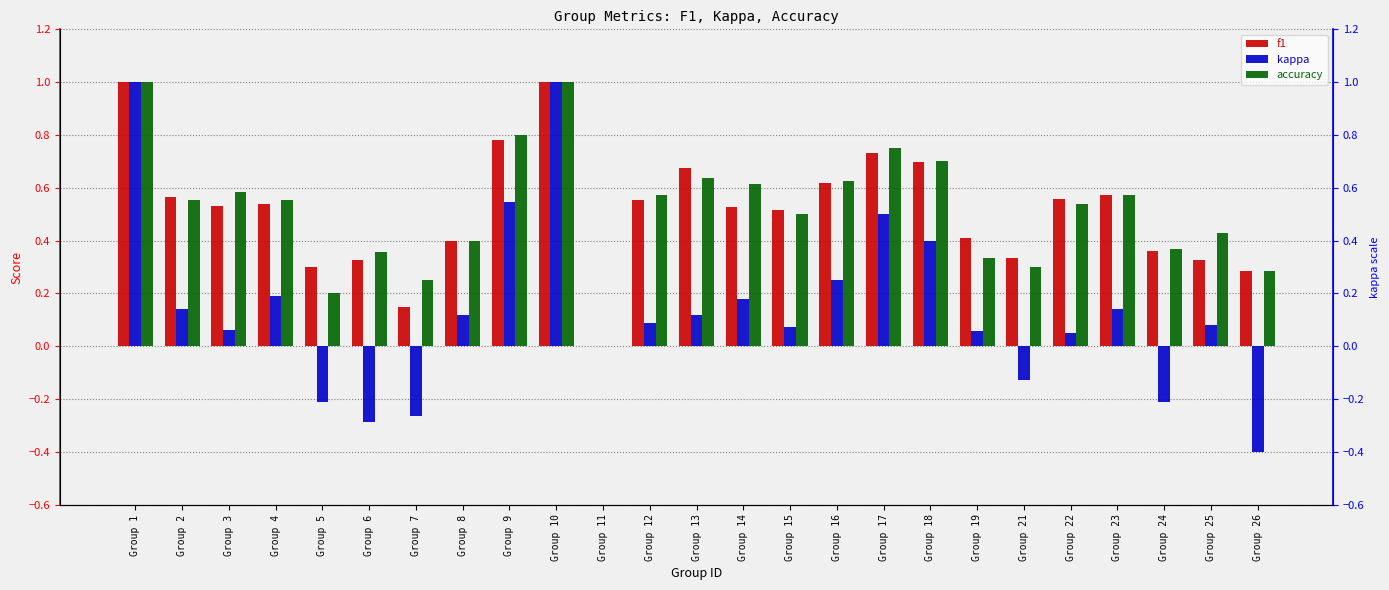

Reading right to left, what are all the values shown in this chart?

f1: Group 26=0.3	Group 25=0.3	Group 24=0.4	Group 23=0.6	Group 22=0.6	Group 21=0.3	Group 19=0.4	Group 18=0.7	Group 17=0.7	Group 16=0.6	Group 15=0.5	Group 14=0.5	Group 13=0.7	Group 12=0.6	Group 11=0.0	Group 10=1.0	Group 9=0.8	Group 8=0.4	Group 7=0.1	Group 6=0.3	Group 5=0.3	Group 4=0.5	Group 3=0.5	Group 2=0.6	Group 1=1.0
kappa: Group 26=-0.4	Group 25=0.1	Group 24=-0.2	Group 23=0.1	Group 22=0.0	Group 21=-0.1	Group 19=0.1	Group 18=0.4	Group 17=0.5	Group 16=0.2	Group 15=0.1	Group 14=0.2	Group 13=0.1	Group 12=0.1	Group 11=0.0	Group 10=1.0	Group 9=0.5	Group 8=0.1	Group 7=-0.3	Group 6=-0.3	Group 5=-0.2	Group 4=0.2	Group 3=0.1	Group 2=0.1	Group 1=1.0
accuracy: Group 26=0.3	Group 25=0.4	Group 24=0.4	Group 23=0.6	Group 22=0.5	Group 21=0.3	Group 19=0.3	Group 18=0.7	Group 17=0.8	Group 16=0.6	Group 15=0.5	Group 14=0.6	Group 13=0.6	Group 12=0.6	Group 11=0.0	Group 10=1.0	Group 9=0.8	Group 8=0.4	Group 7=0.2	Group 6=0.4	Group 5=0.2	Group 4=0.6	Group 3=0.6	Group 2=0.6	Group 1=1.0